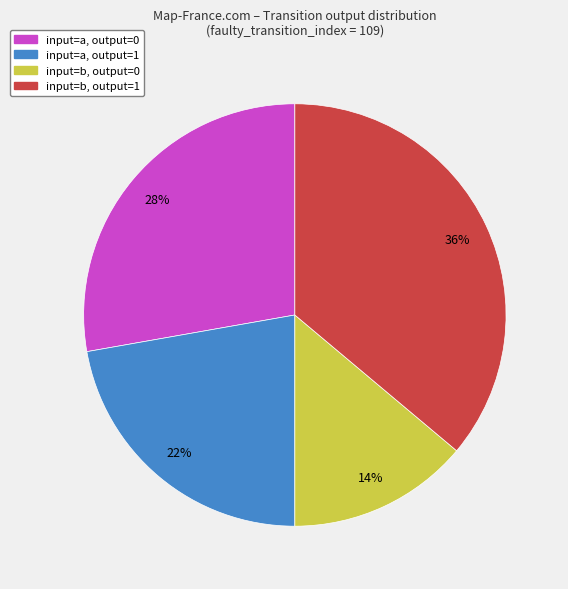

Approximately how many times larger is the value at input=a, output=0 compared to input=a, output=1?

1.3